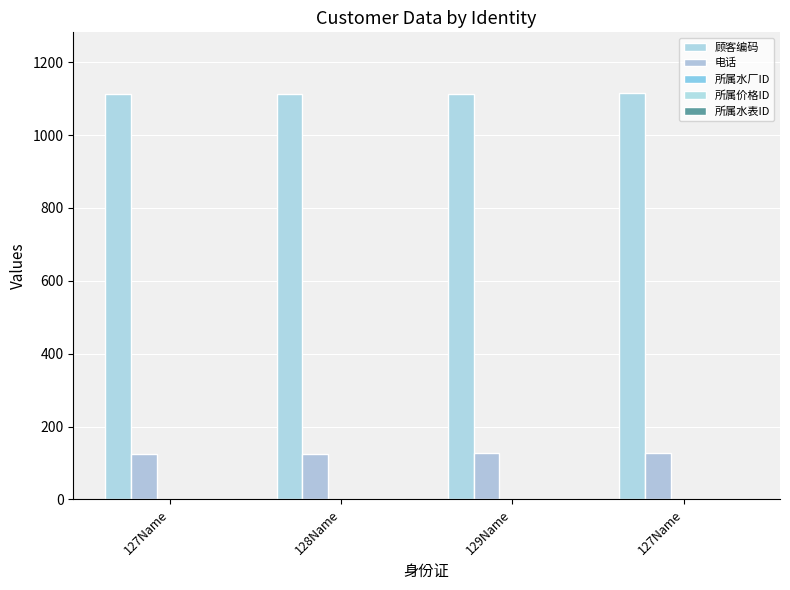

At which label is 电话 closest to 125?

128Name